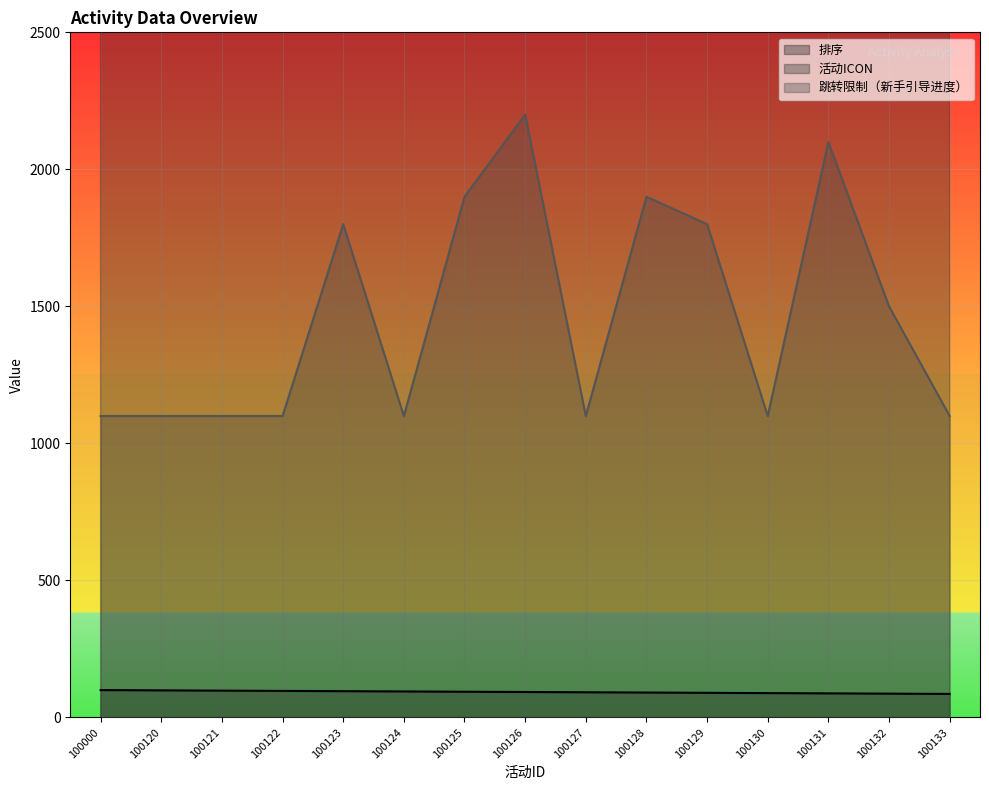

List the labels in order of 跳转限制（新手引导进度） value, smallest first.

100000, 100120, 100121, 100122, 100124, 100127, 100130, 100133, 100132, 100123, 100129, 100125, 100128, 100131, 100126